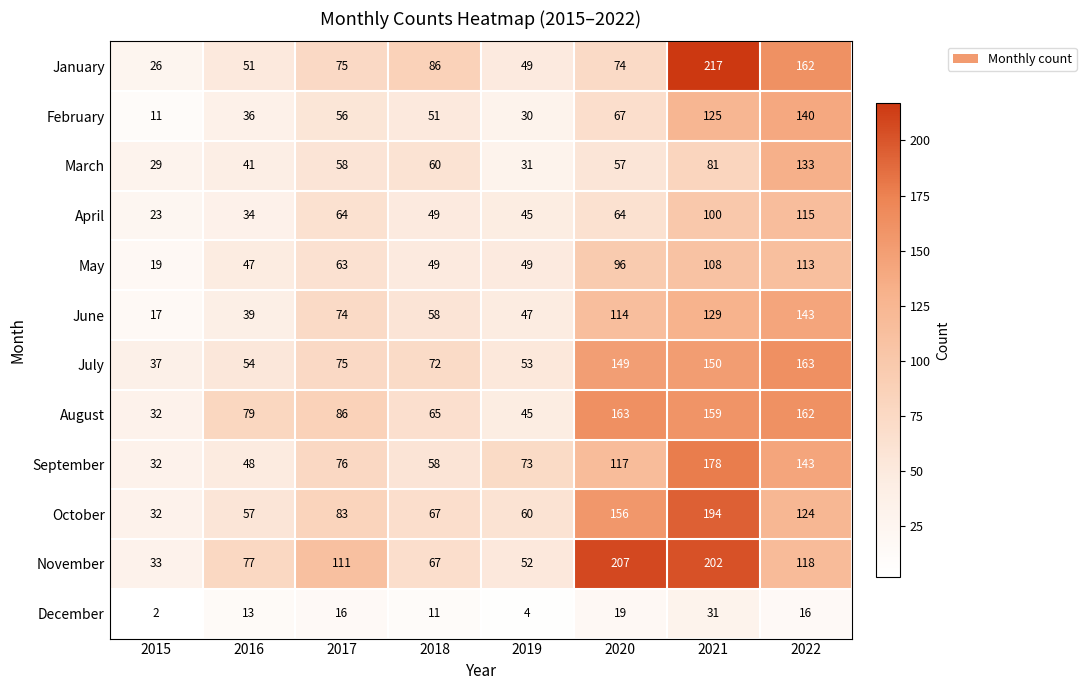

What is the sum of the May values at 2016 and 2015?

66